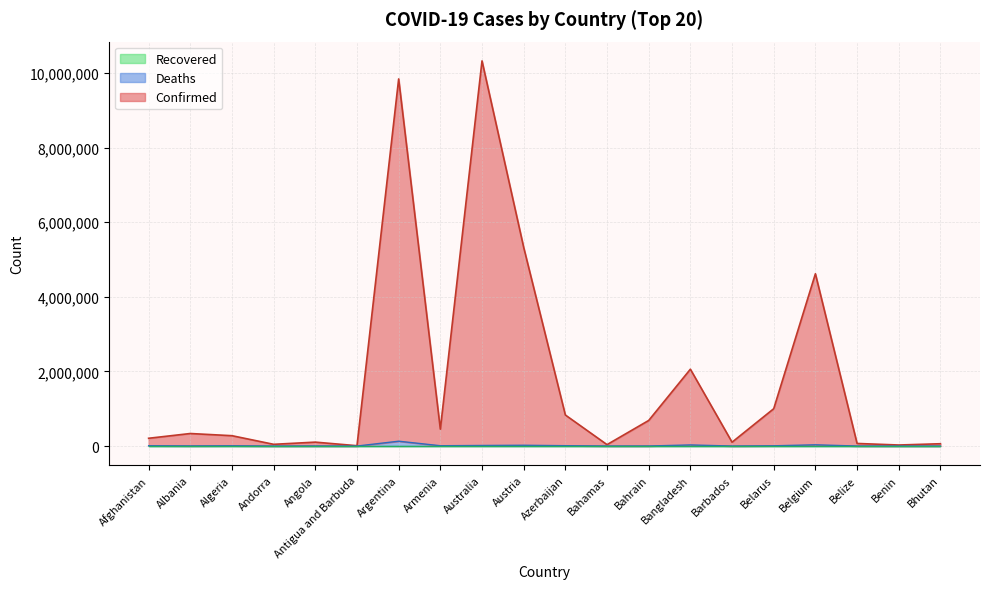

At which label is Confirmed closest to 5168382?

Austria